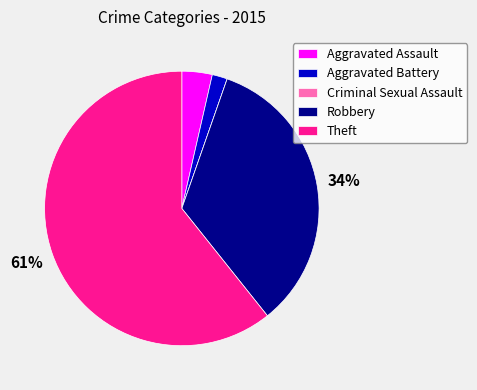

Does Theft represent more than half of the total?

Yes